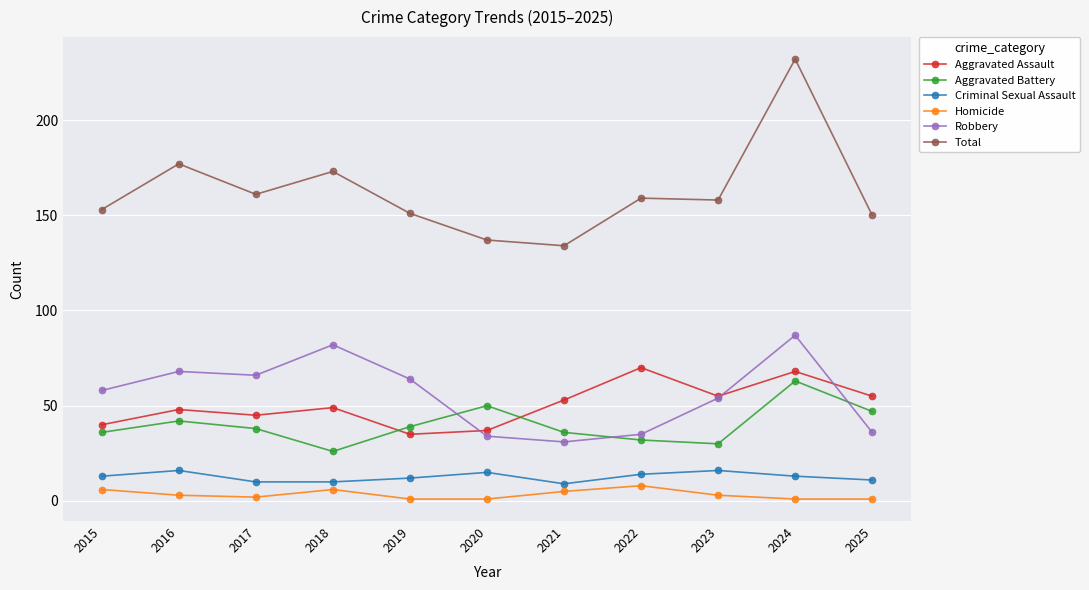

What is the total value across all series at 2023?

316